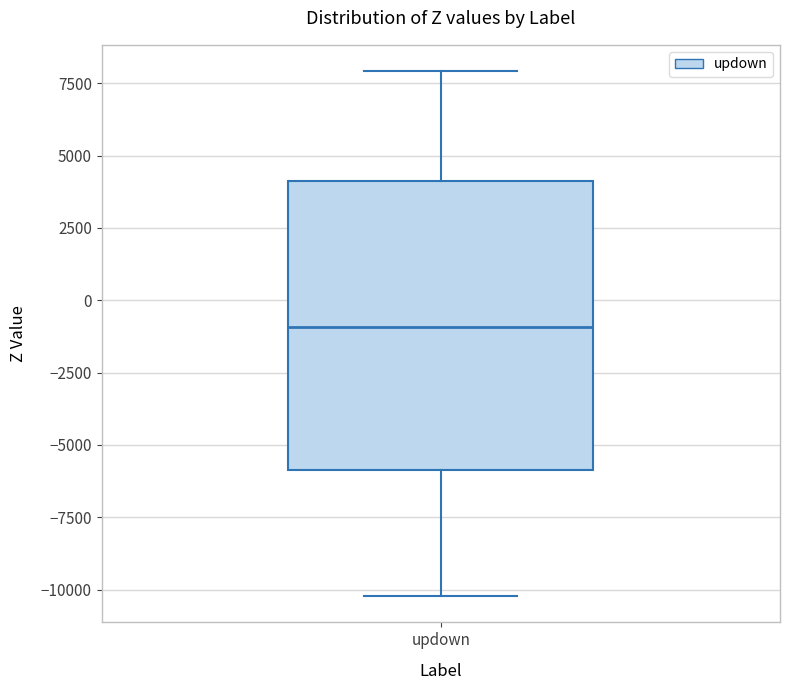

Transcribe this box plot: give where the median line is, the range the box spans, and where the two whiskers end, as read against the y-axis. The values are not printed on the chart, so give them approximately, as read against the axis.

median -1000, box -6000 to 4000, whiskers -10000 to 8000